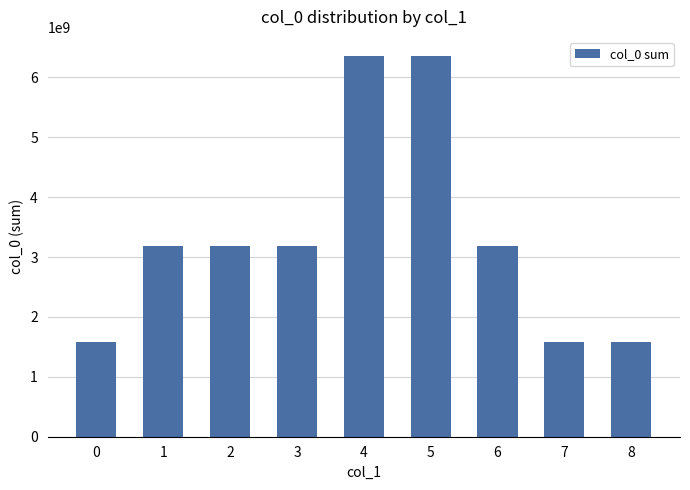

What is the value of the 5th bar from the left?

6357320117